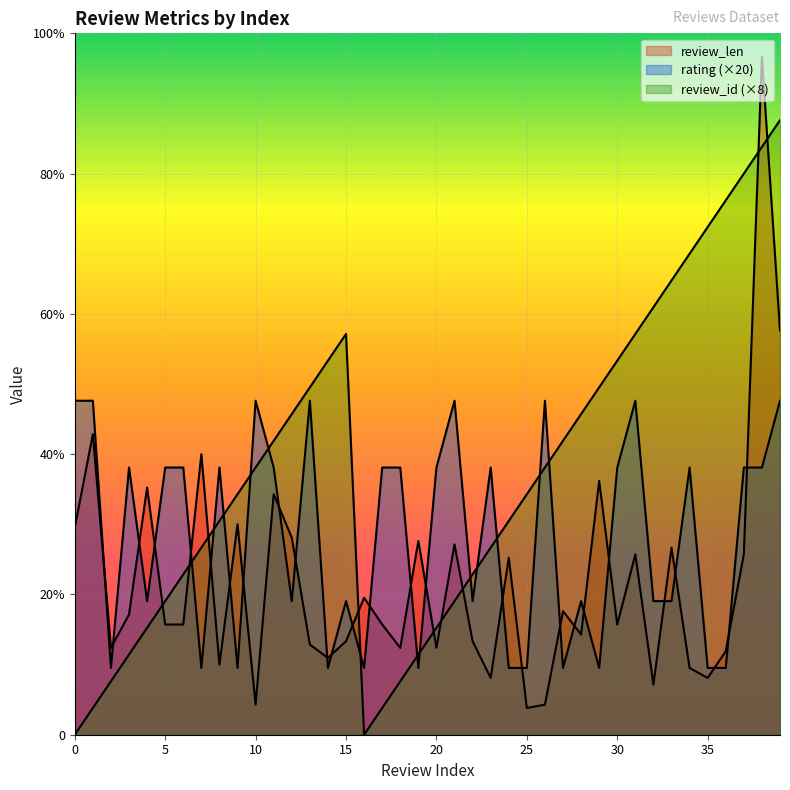

Reading left to right, list all the values displayed in this chart.

review_len: 62	90	26	36	74	33	33	84	21	63	9	72	59	27	23	28	41	33	26	58	26	57	28	17	53	8	9	37	30	76	33	54	15	56	20	17	25	54	203	121
rating: 100	100	20	80	40	80	80	20	80	20	100	80	40	100	20	40	20	80	80	20	80	100	40	80	20	20	100	20	40	20	80	100	40	40	80	20	20	80	80	100
review_id: 0	8	16	24	32	40	48	56	64	72	80	88	96	104	112	120	0	8	16	24	32	40	48	56	64	72	80	88	96	104	112	120	128	136	144	152	160	168	176	184